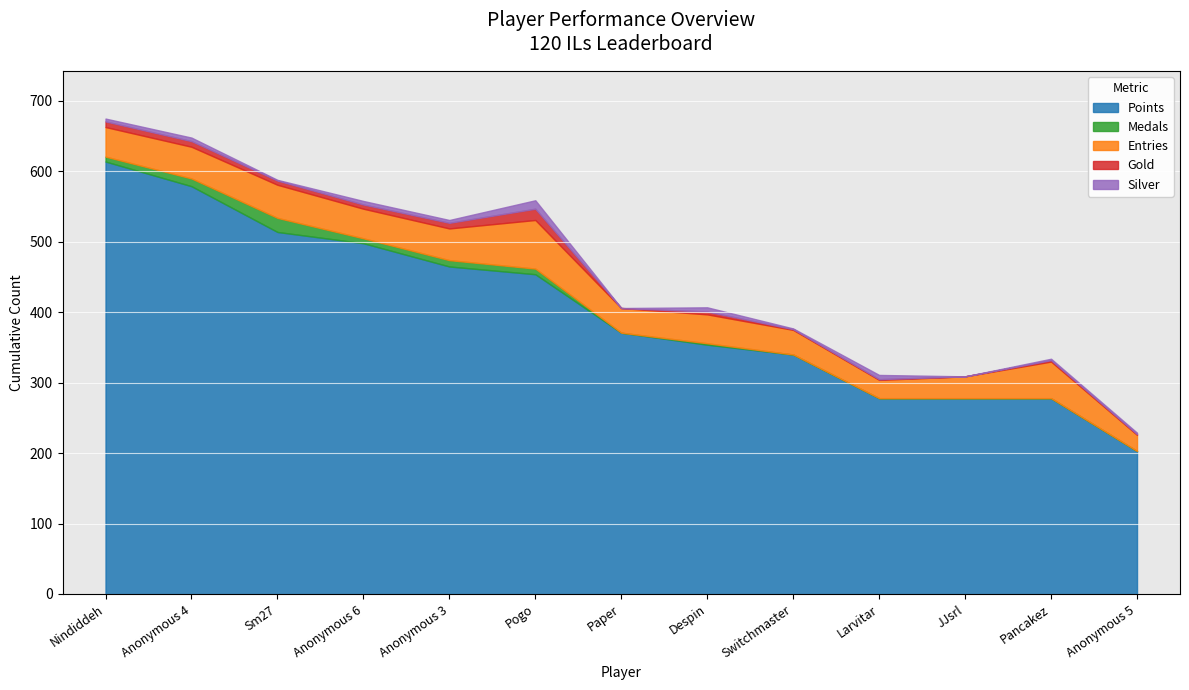

What is the approximate value of Gold at Sm27, to the nearest 5?

5